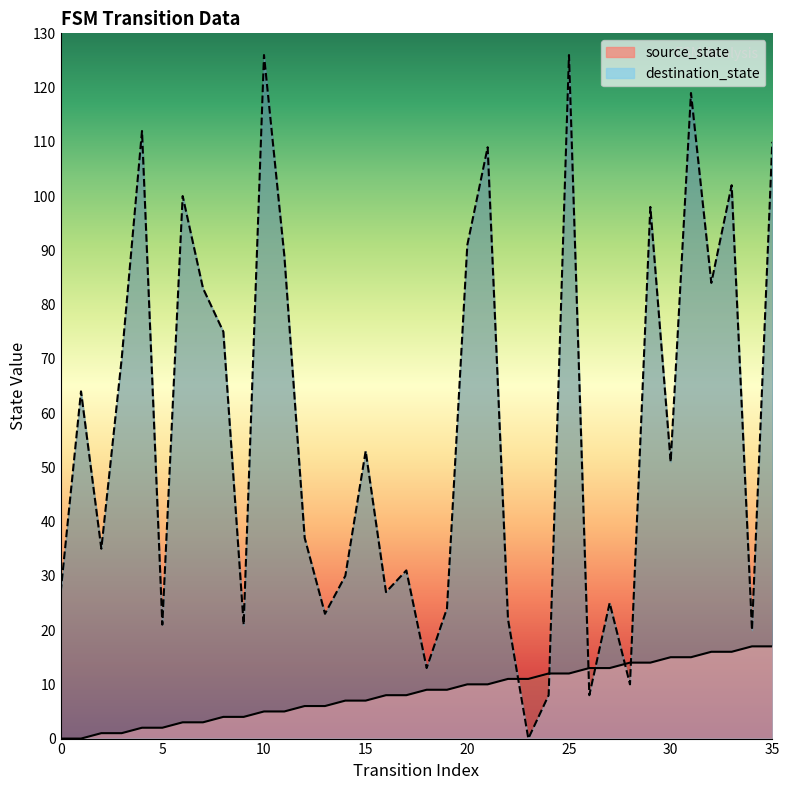

Which series has the largest total across all categories?

destination_state_line